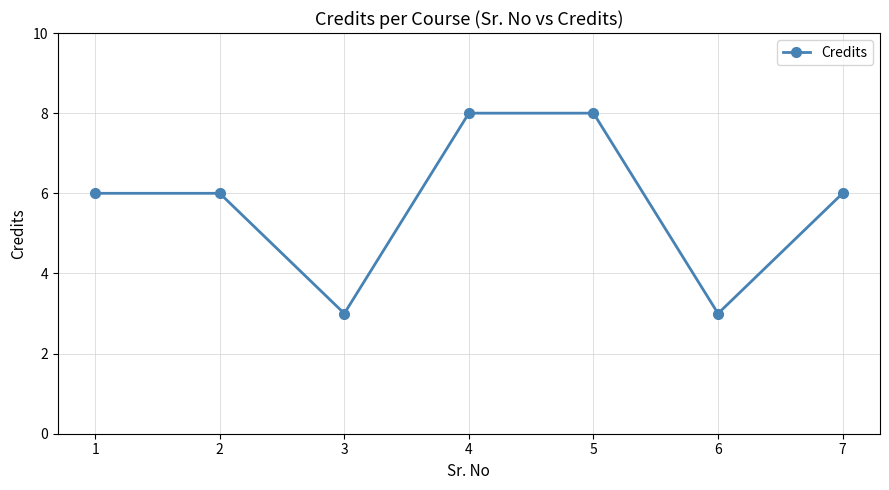

What is the minimum value shown in the chart?

3